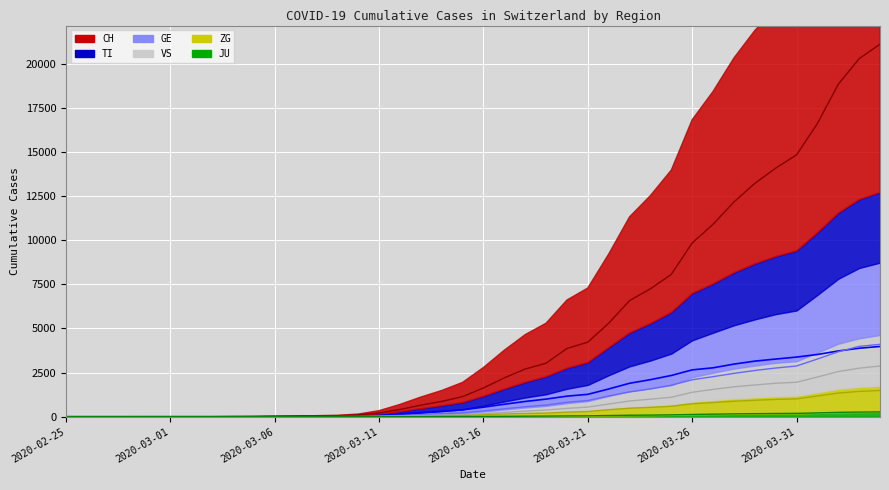

Which category has the highest value across all series?

2020-04-04